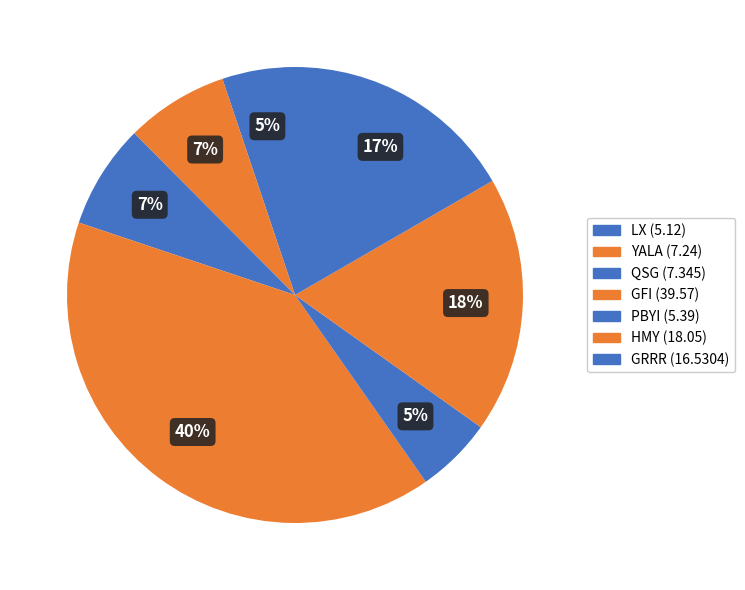

Combined, what portion of the pie is HMY and PBYI?

23.6%